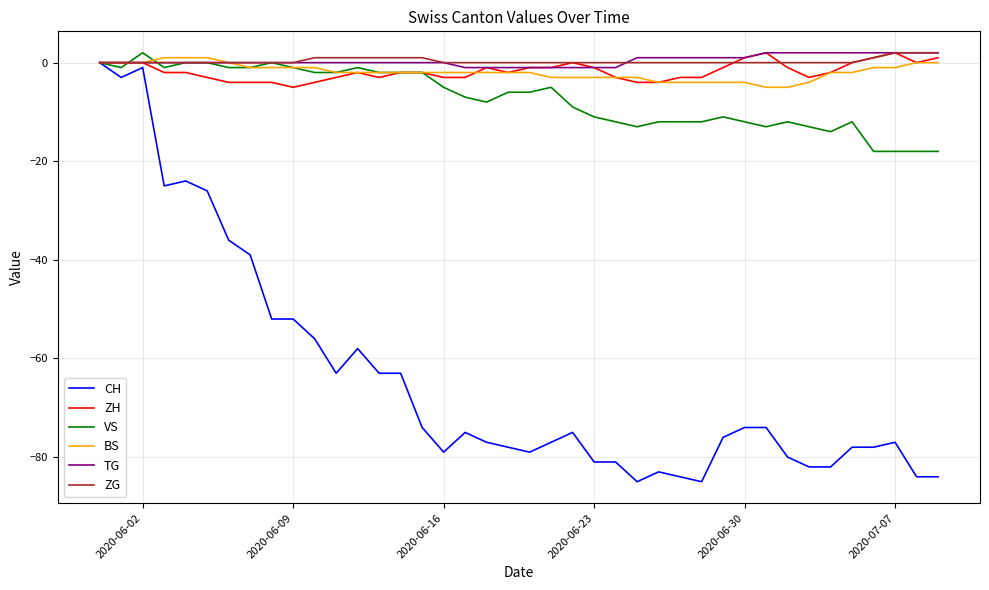

Reading right to left, what are all the values shown in this chart?

CH: -84	-84	-77	-78	-78	-82	-82	-80	-74	-74	-76	-85	-84	-83	-85	-81	-81	-75	-77	-79	-78	-77	-75	-79	-74	-63	-63	-58	-63	-56	-52	-52	-39	-36	-26	-24	-25	-1	-3	0
ZH: 1	0	2	1	0	-2	-3	-1	2	1	-1	-3	-3	-4	-4	-3	-1	0	-1	-1	-2	-1	-3	-3	-2	-2	-3	-2	-3	-4	-5	-4	-4	-4	-3	-2	-2	0	0	0
VS: -18	-18	-18	-18	-12	-14	-13	-12	-13	-12	-11	-12	-12	-12	-13	-12	-11	-9	-5	-6	-6	-8	-7	-5	-2	-2	-2	-1	-2	-2	-1	0	-1	-1	0	0	-1	2	-1	0
BS: 0	0	-1	-1	-2	-2	-4	-5	-5	-4	-4	-4	-4	-4	-3	-3	-3	-3	-3	-2	-2	-2	-2	-2	-2	-2	-2	-2	-2	-1	-1	-1	-1	0	1	1	1	0	0	0
TG: 2	2	2	2	2	2	2	2	2	1	1	1	1	1	1	-1	-1	-1	-1	-1	-1	-1	-1	0	0	0	0	0	0	0	0	0	0	0	0	0	0	0	0	0
ZG: 2	2	2	1	0	0	0	0	0	0	0	0	0	0	0	0	0	0	0	0	0	0	0	0	1	1	1	1	1	1	0	0	0	0	0	0	0	0	0	0